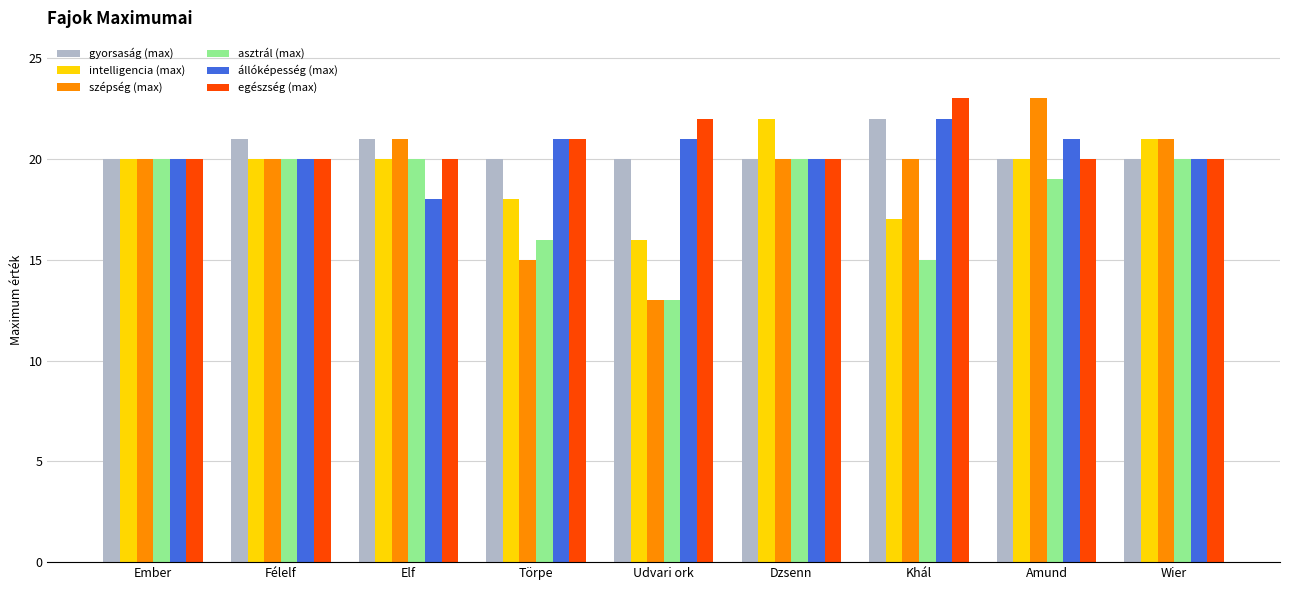

How many data points does each series have?

9